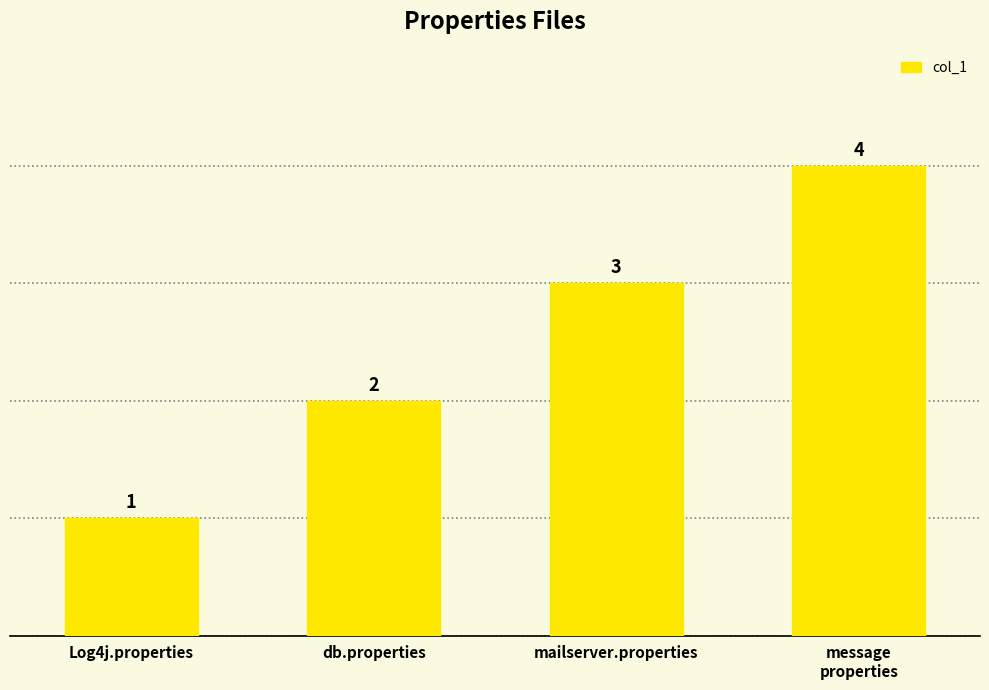

Count the values in the range 2 to 4.

3